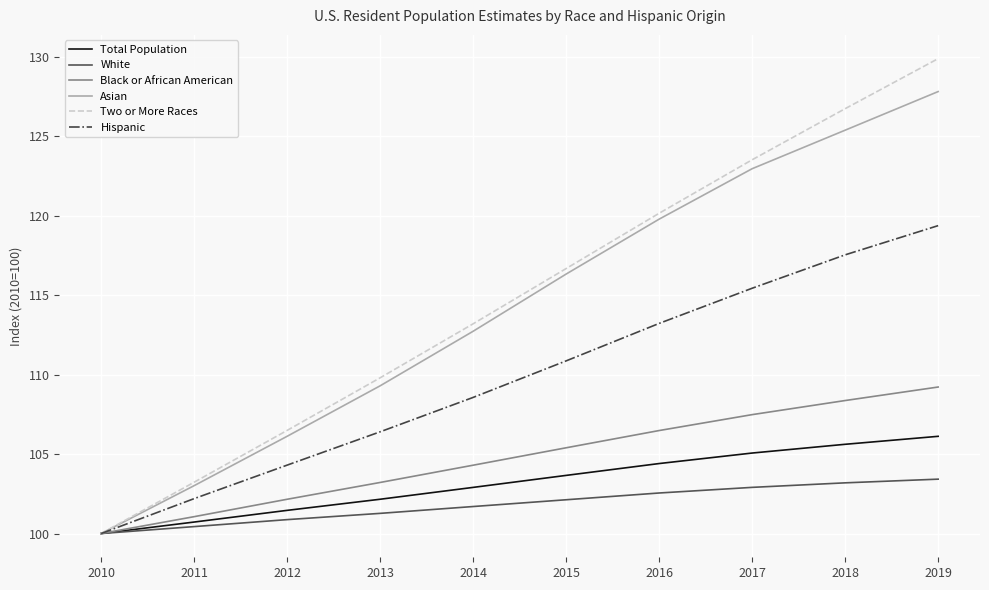

True or false: Asian has a value of 27.6 at 2014.

False